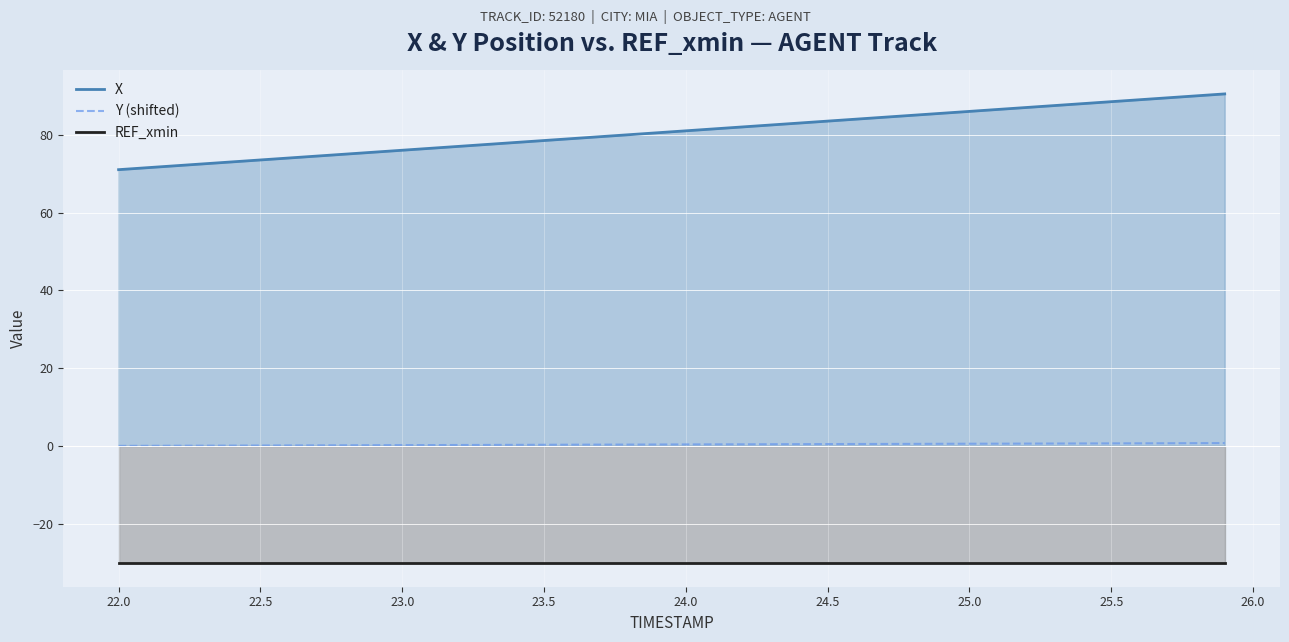

Which series has the largest range (max minus min)?

X